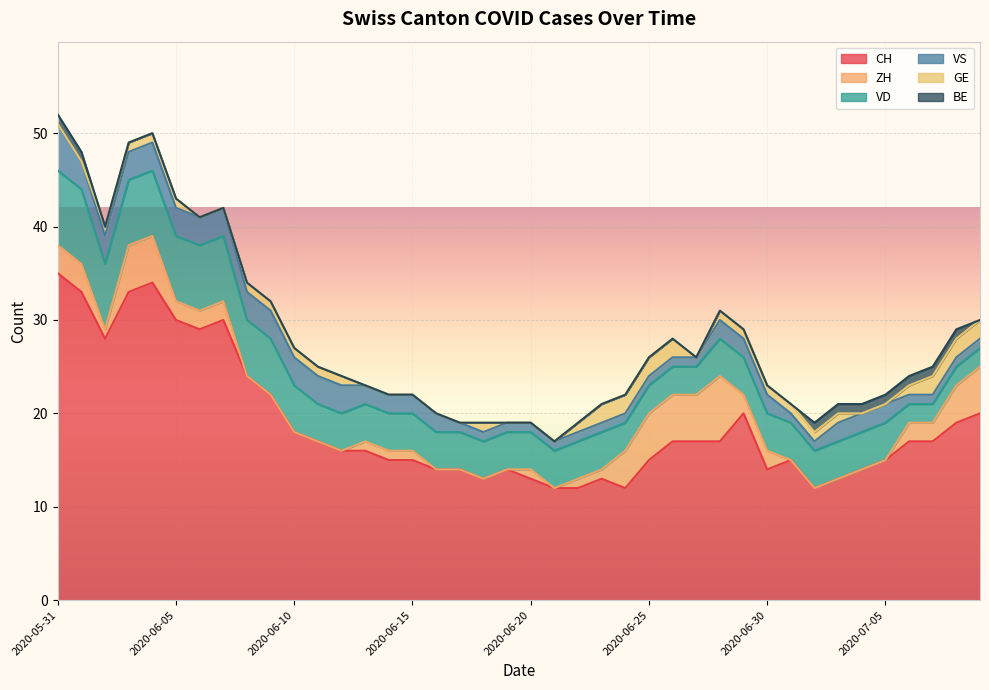

At which category does the chart reach its minimum across all series?

2020-06-08